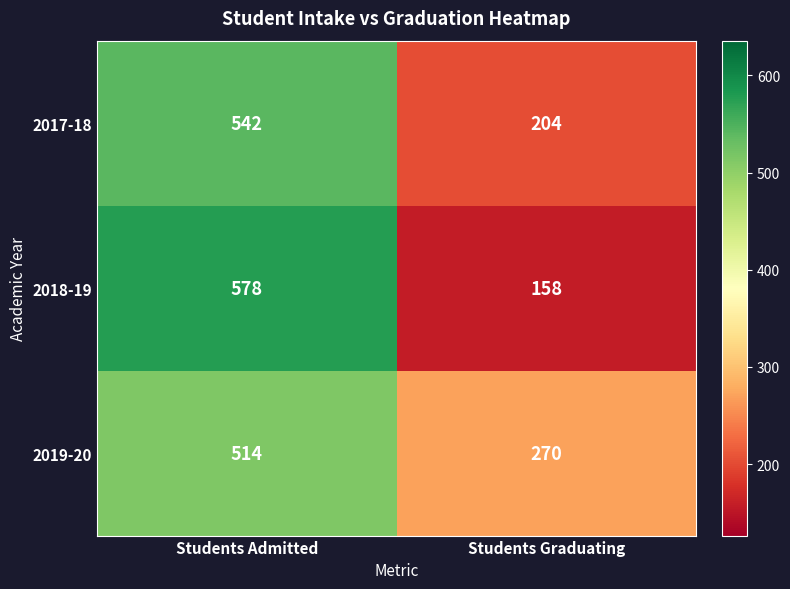

Which series has the widest spread of values?

2018-19